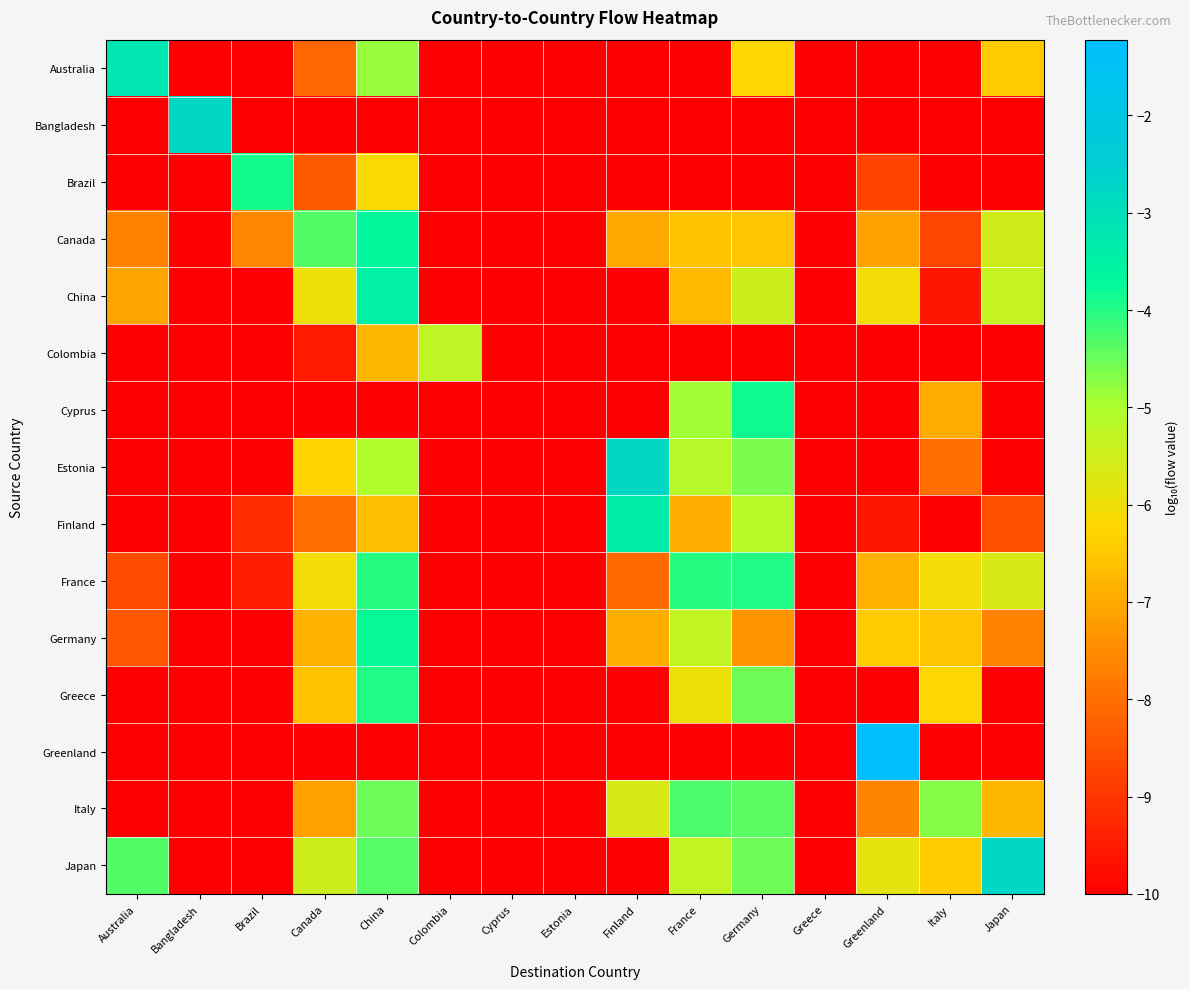

At which category is the sum across all series the highest?

China